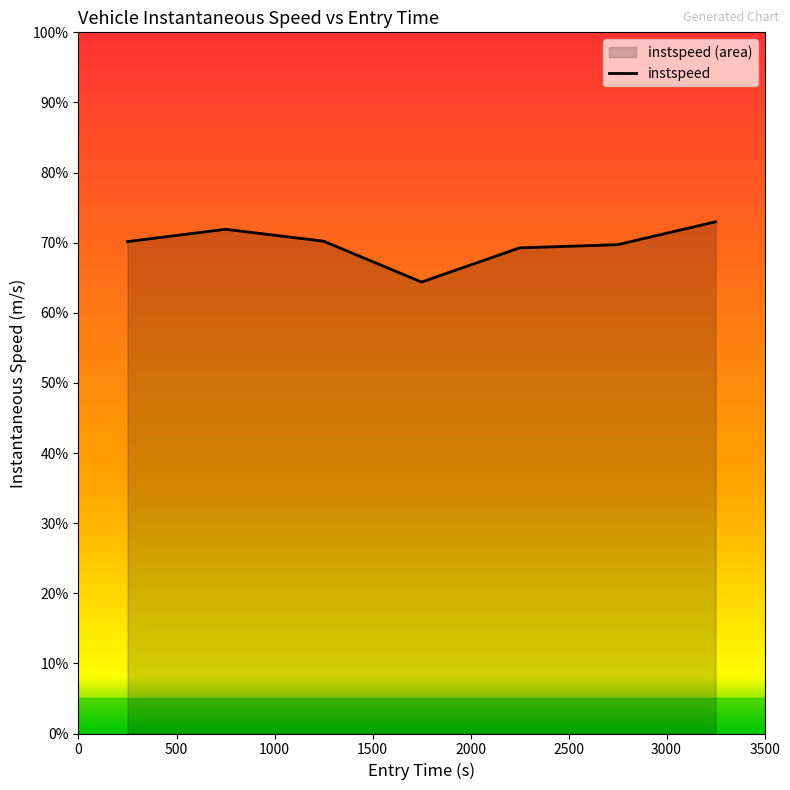

Reading right to left, list all the values displayed in this chart.

11.7	11.2	11.1	10.3	11.2	11.5	11.2